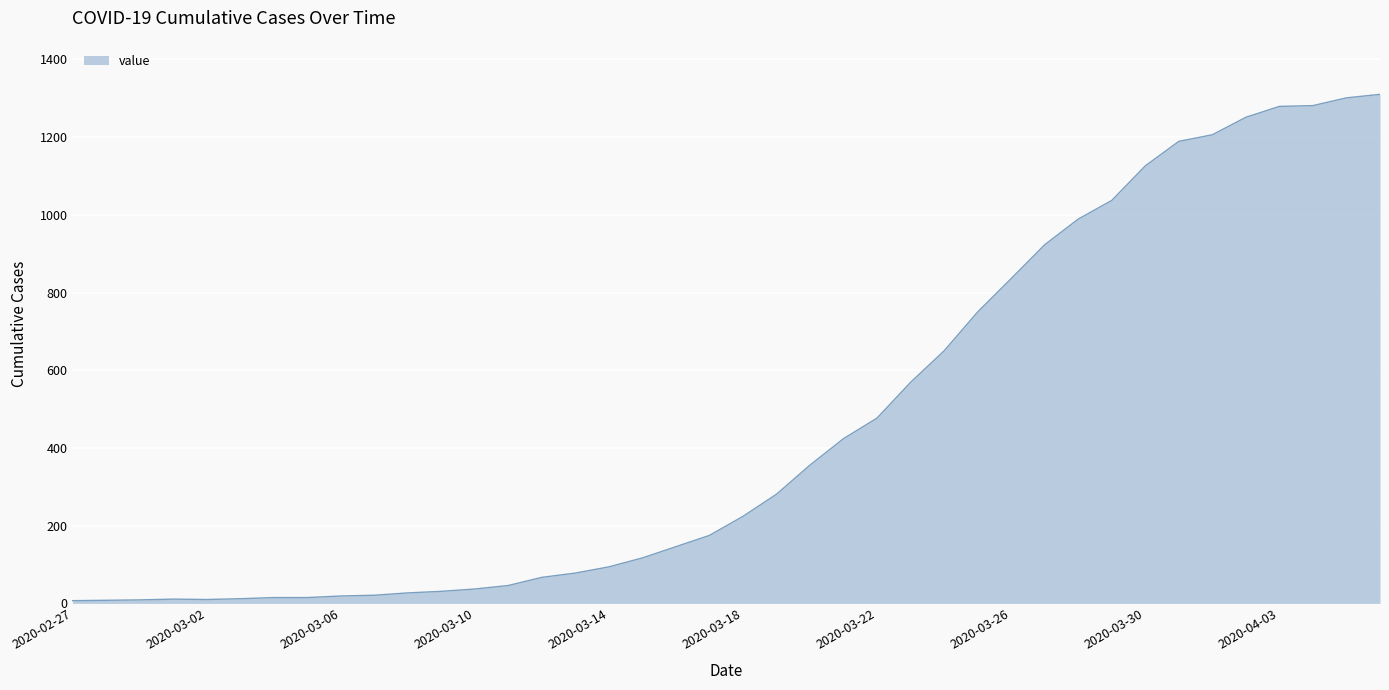

What is the greatest value displayed?

1310